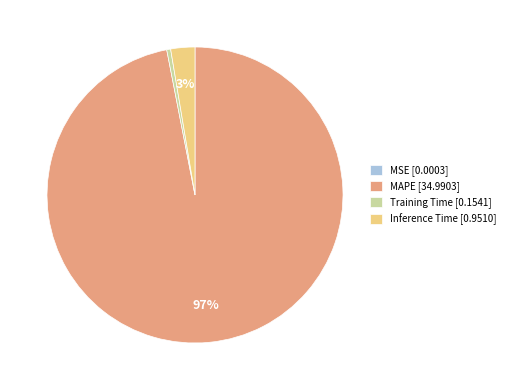

To the nearest percent, what is the difference between the largest and smallest slice percentages?

97%